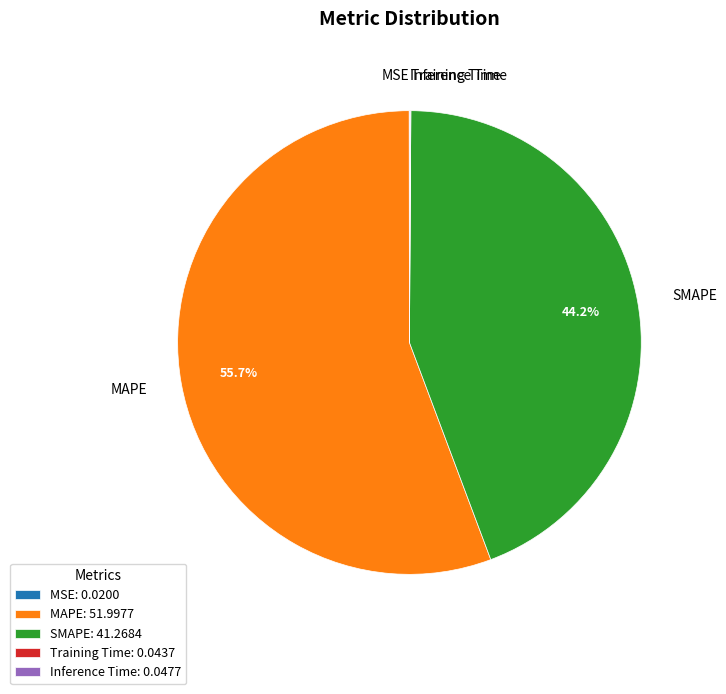

What is the total percentage of MAPE and SMAPE?

99.9%